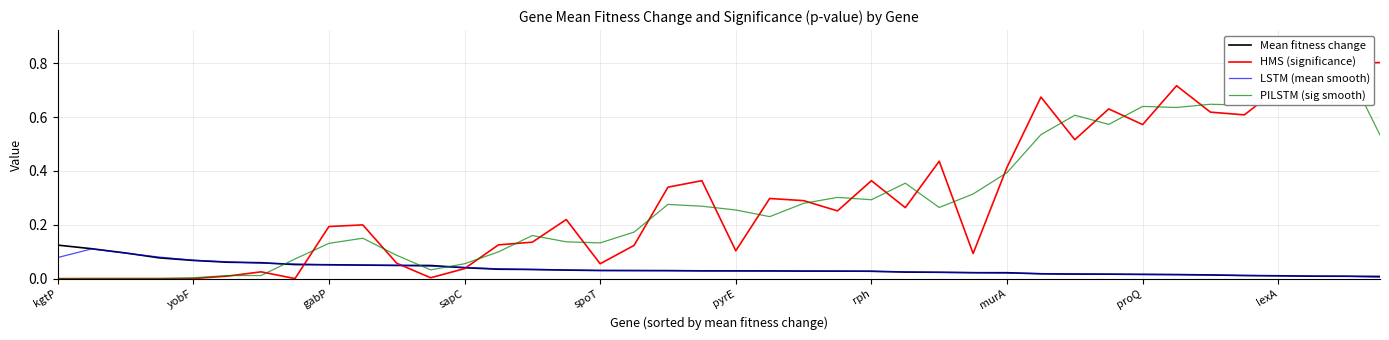

What are all the series names shown in the legend?

Mean fitness change, HMS (significance), LSTM (mean smooth), PILSTM (sig smooth)